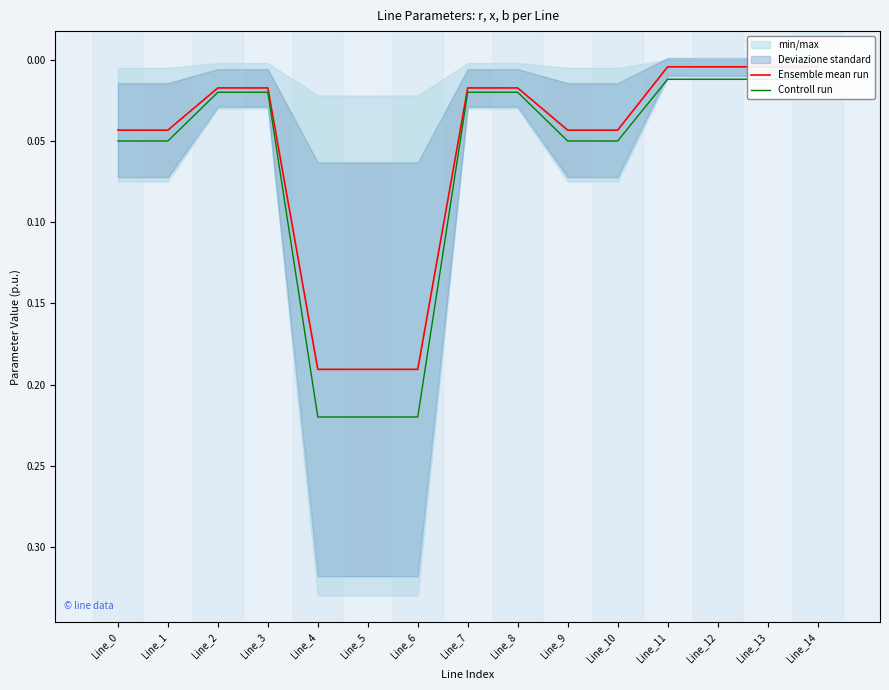

Between Line_7 and Line_14, which is larger?

Line_7